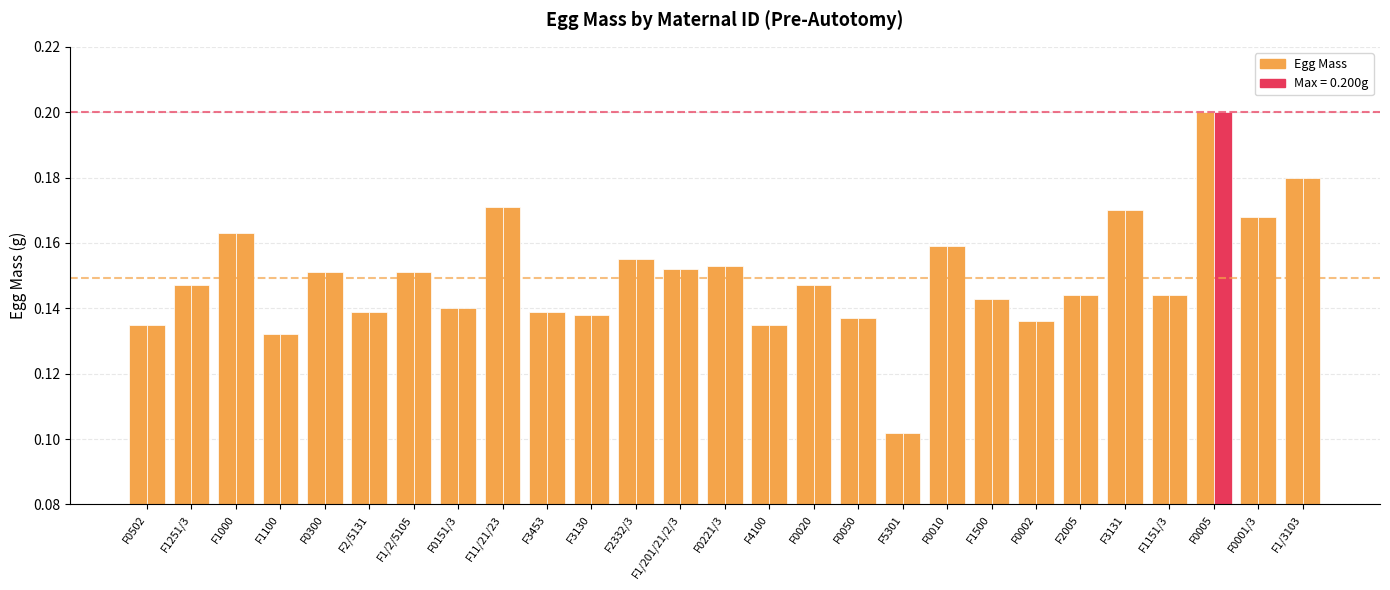

What position from the left is F0020?

16